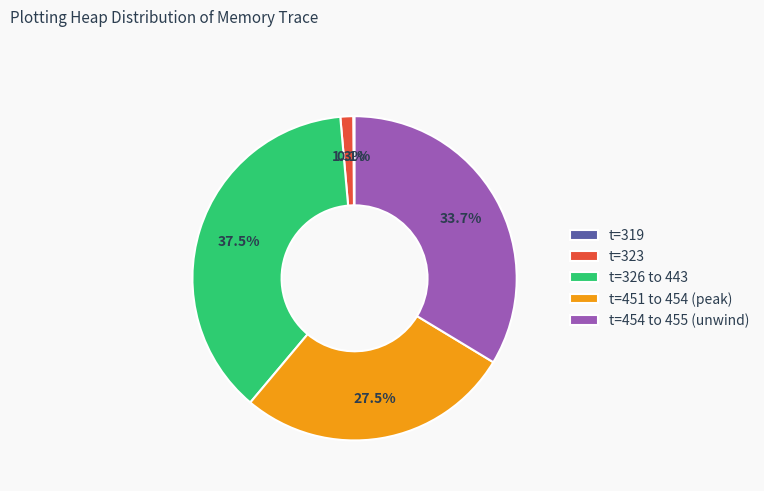

Which has a higher value, t=323 or t=451 to 454 (peak)?

t=451 to 454 (peak)